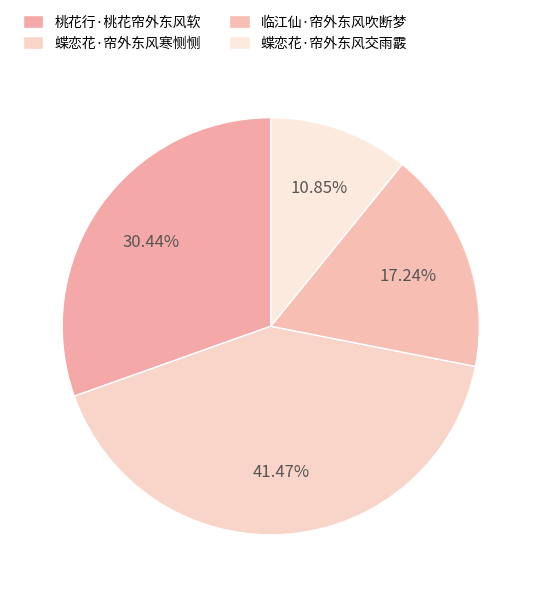

How many segments does this pie chart have?

4